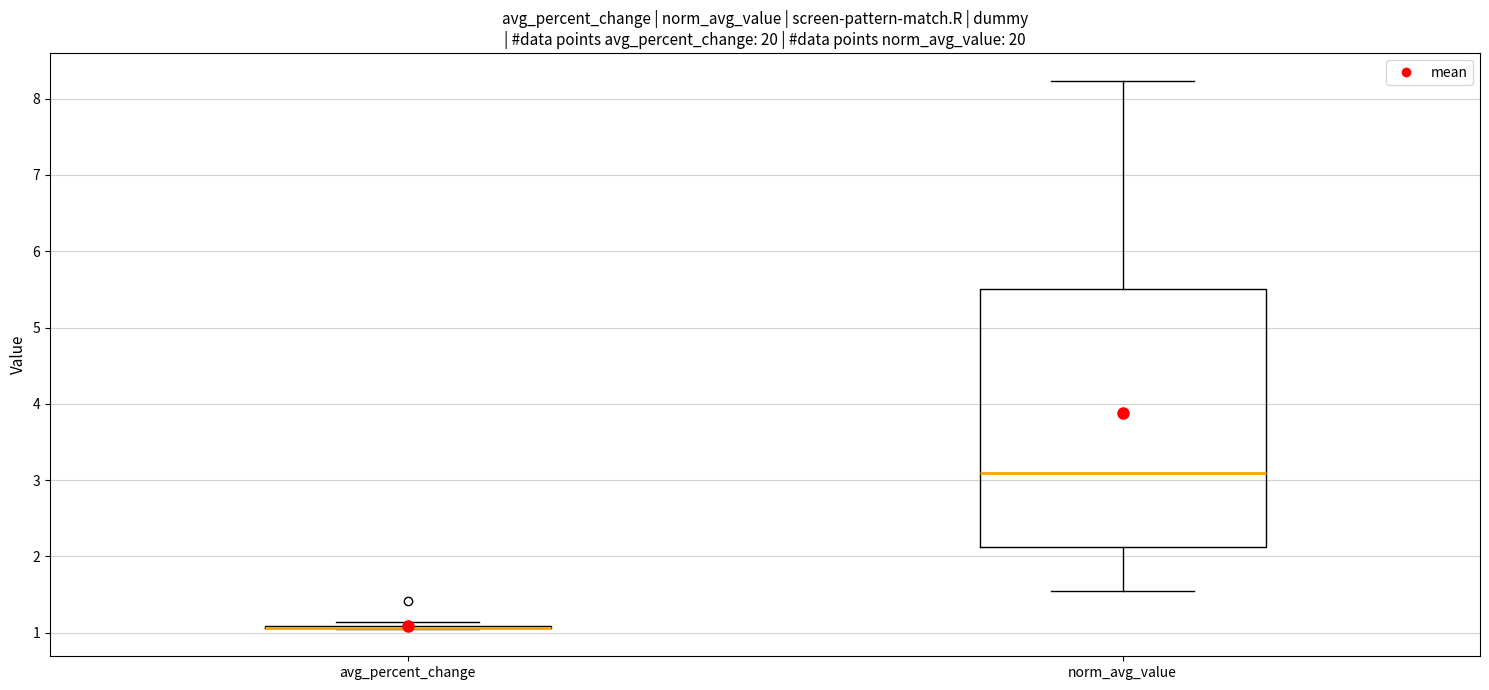

Which box is the tallest, from its lower edge to its upper edge?

norm_avg_value